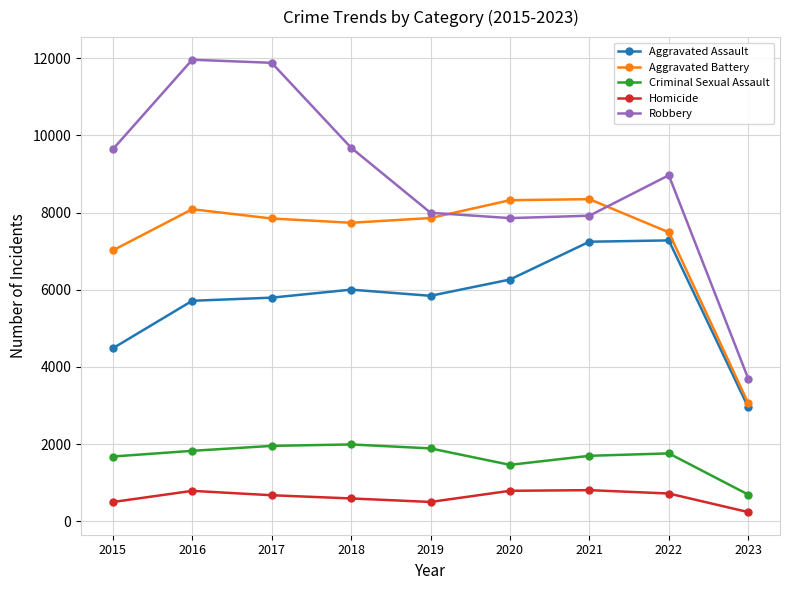

At 2020, list the series in order from smallest to largest.

Homicide, Criminal Sexual Assault, Aggravated Assault, Robbery, Aggravated Battery